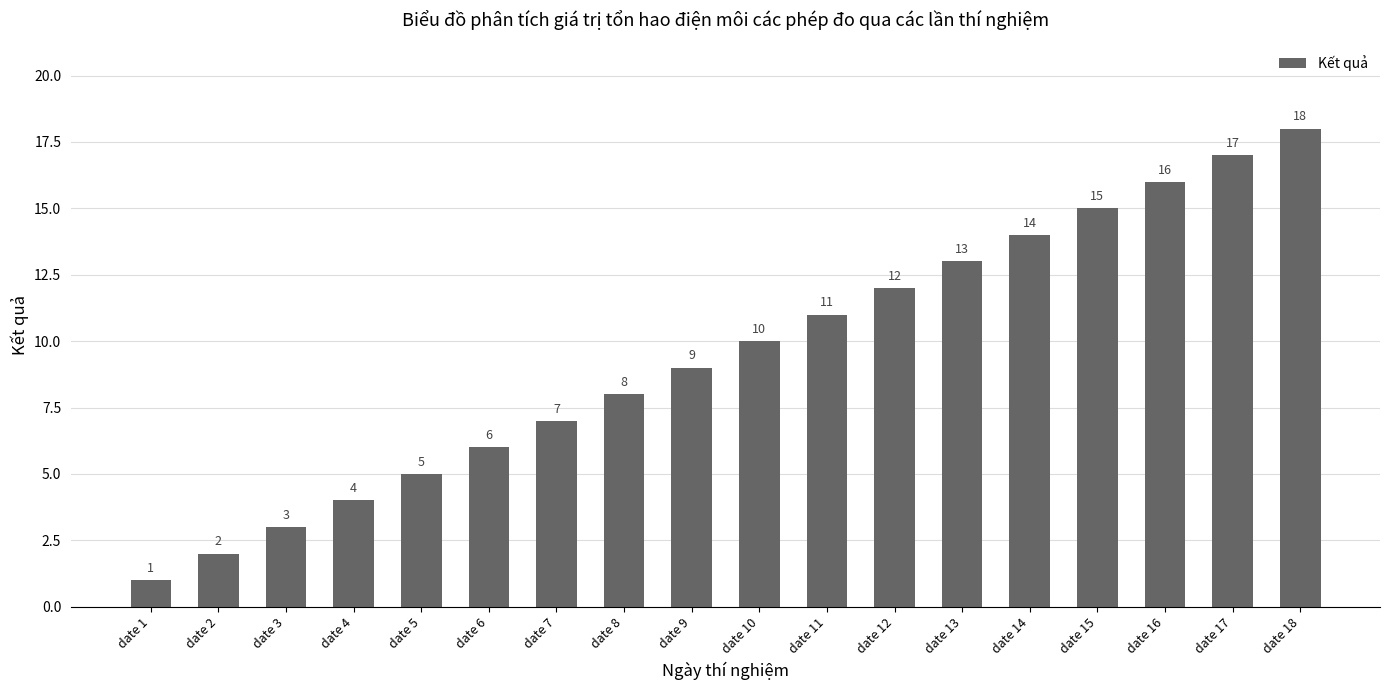

How many values are below 10?

9